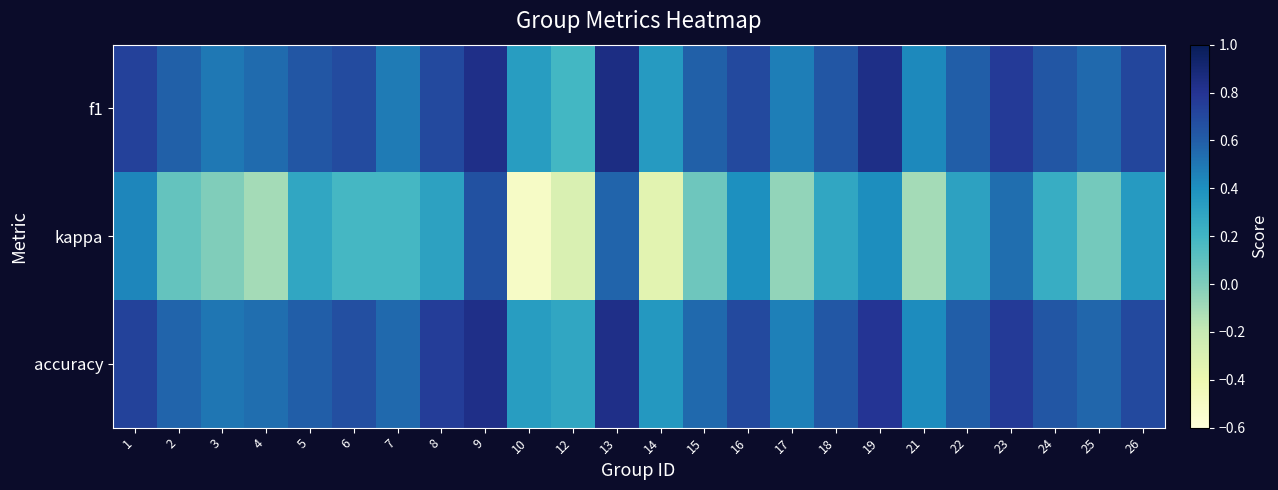

How many categories are shown in the chart?

24